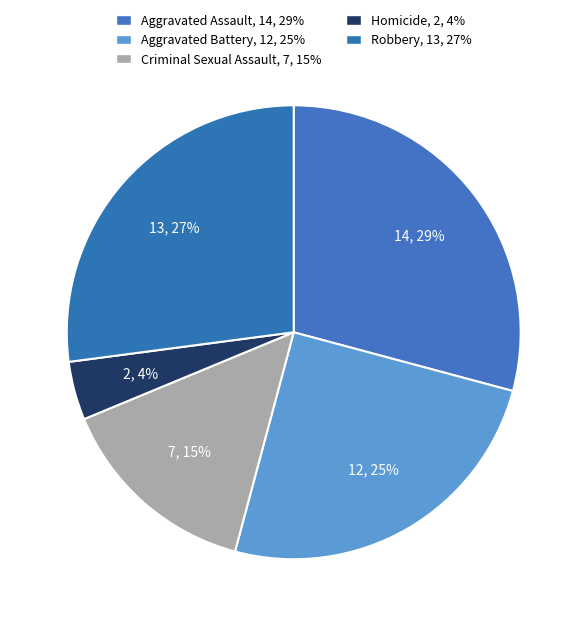

What is the largest slice in the pie chart?

Aggravated Assault